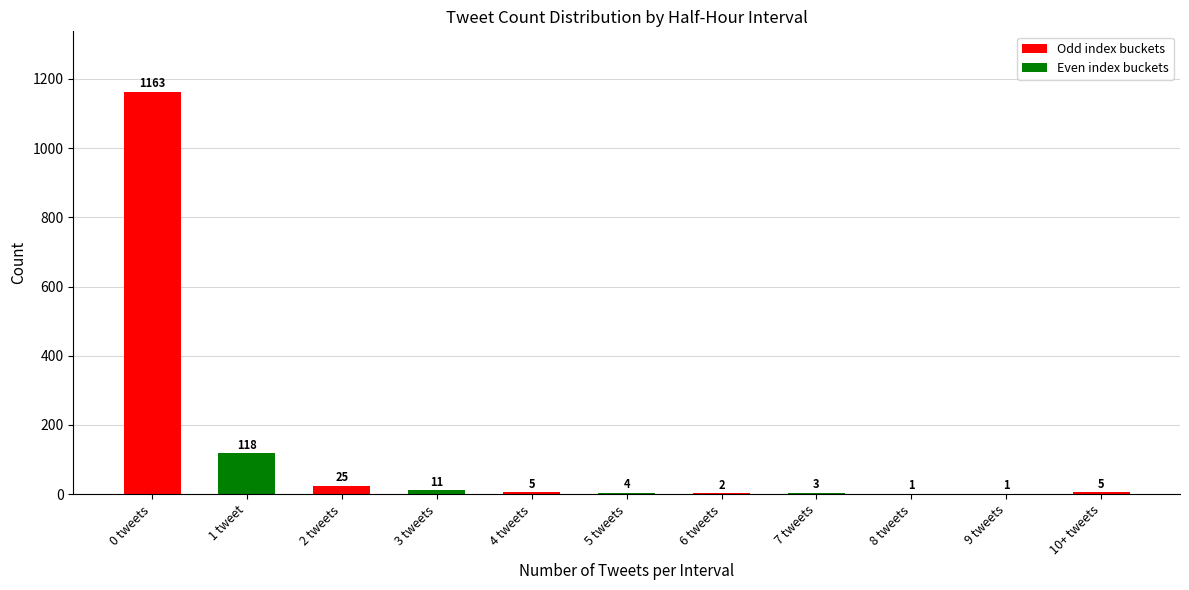

Between 5 tweets and 9 tweets, which is larger?

5 tweets